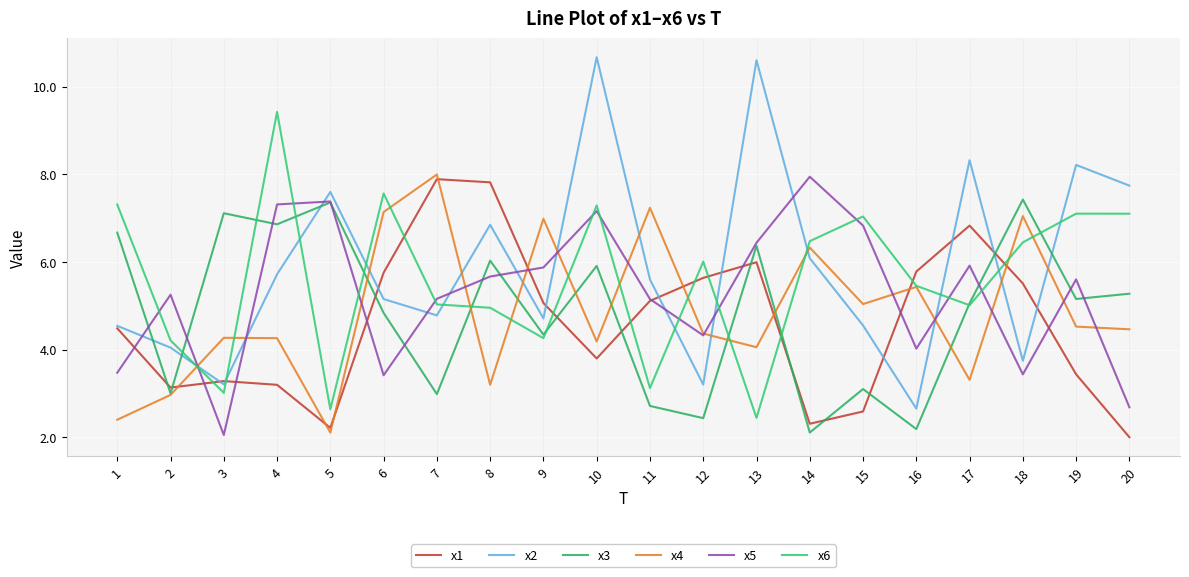

What is the value of the x3 point at the 5th from the left?

7.4